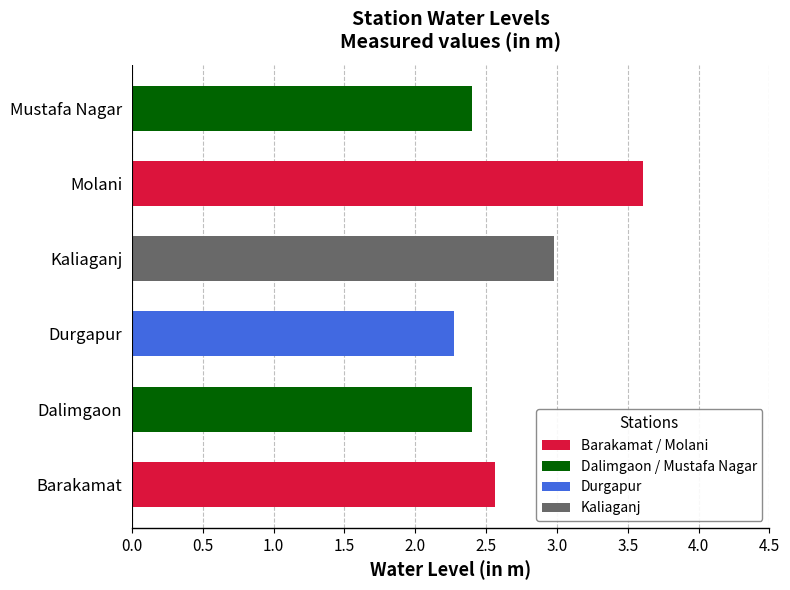

Approximately how many times larger is the value at Mustafa Nagar compared to Durgapur?

1.1